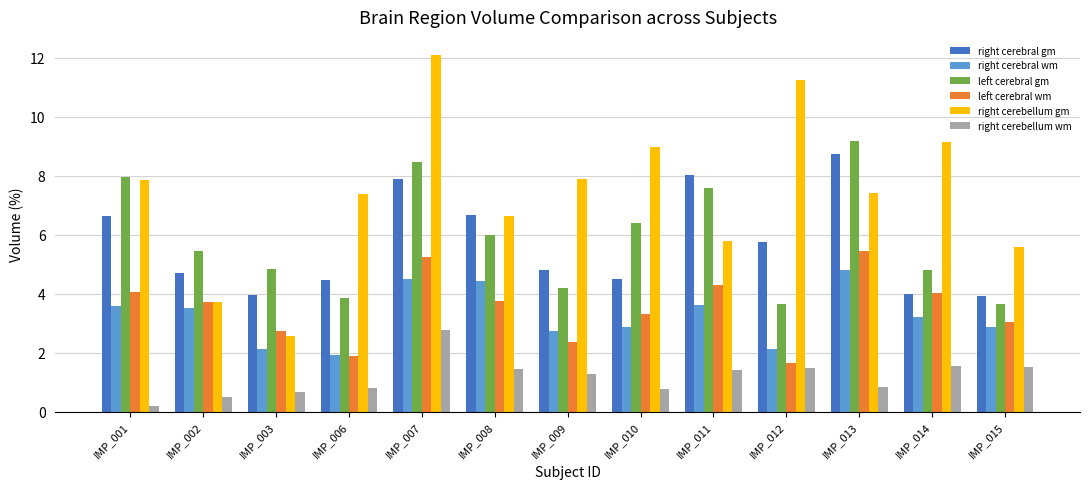

Is it true that left cerebral wm equals 1.8 at IMP_008?

False